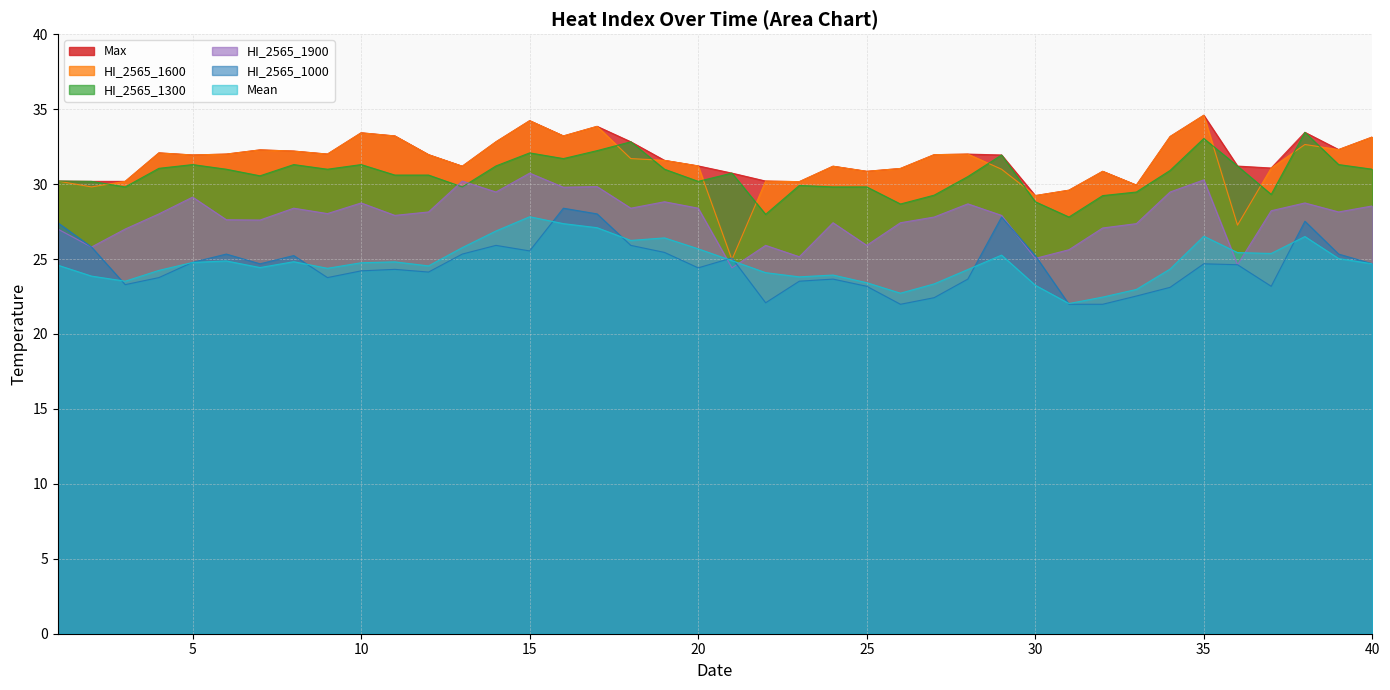

What is the spread (max minus min) of values at 28?

8.3